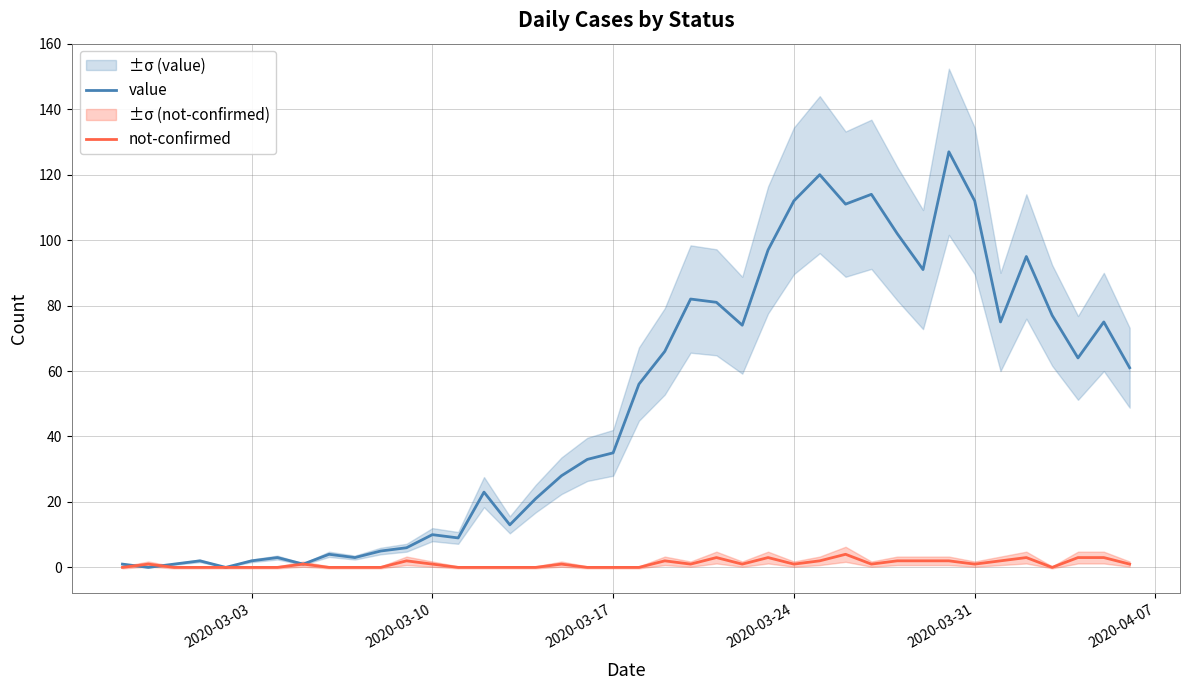

Reading left to right, what are all the values shown in this chart?

value: 1	0	1	2	0	2	3	1	4	3	5	6	10	9	23	13	21	28	33	35	56	66	82	81	74	97	112	120	111	114	102	91	127	112	75	95	77	64	75	61
not-confirmed: 0	1	0	0	0	0	0	1	0	0	0	2	1	0	0	0	0	1	0	0	0	2	1	3	1	3	1	2	4	1	2	2	2	1	2	3	0	3	3	1